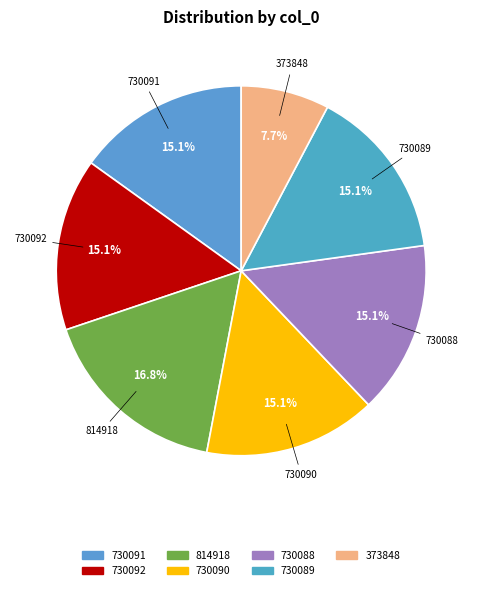

Between 730090 and 373848, which is larger?

730090